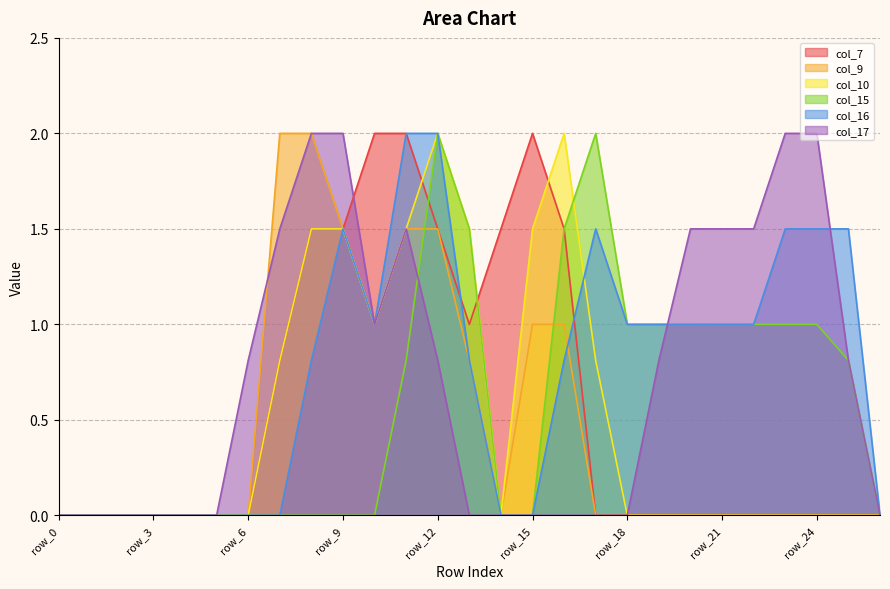

What is the difference between the highest and lowest values at row_12?

1.2